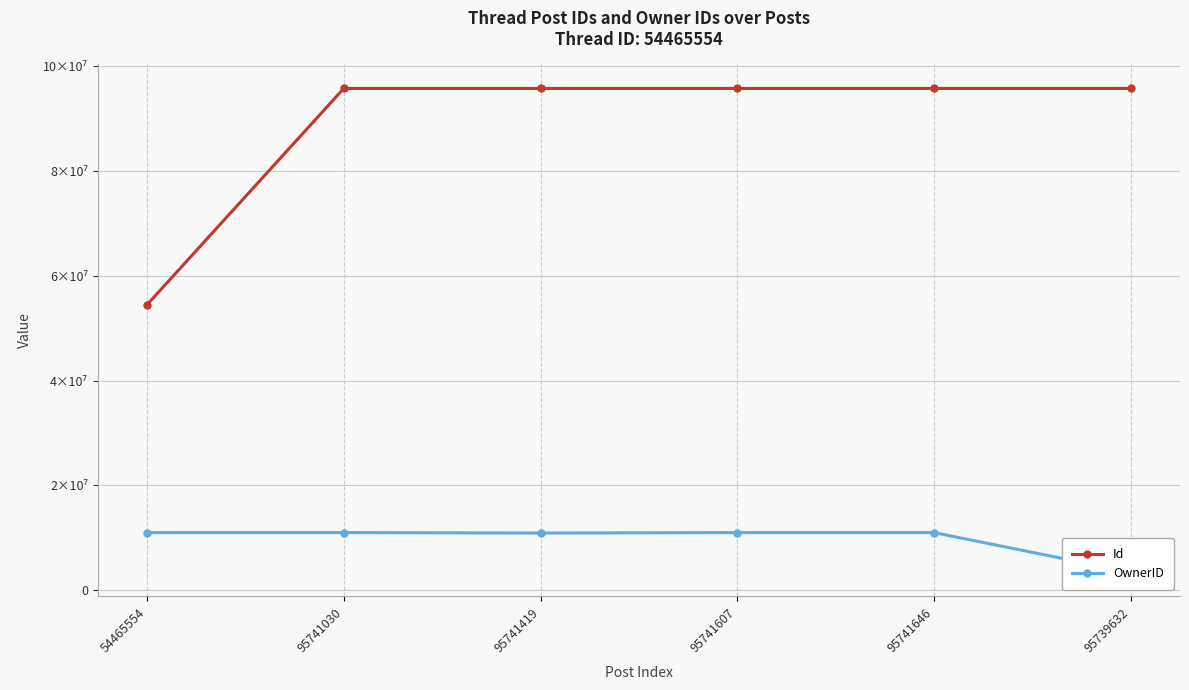

Reading right to left, extract all data points from this chart.

Id: 95739632	95741646	95741607	95741419	95741030	54465554
OwnerID: 3442256	10997020	10997020	10913596	10997020	10997020